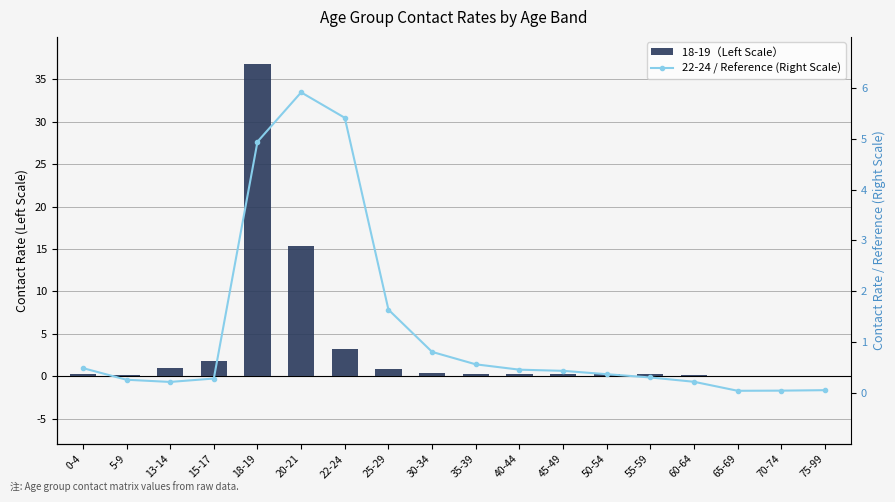

The 22-24 / Reference (Right Scale) series shows 0.4 at 45-49. True or false?

True